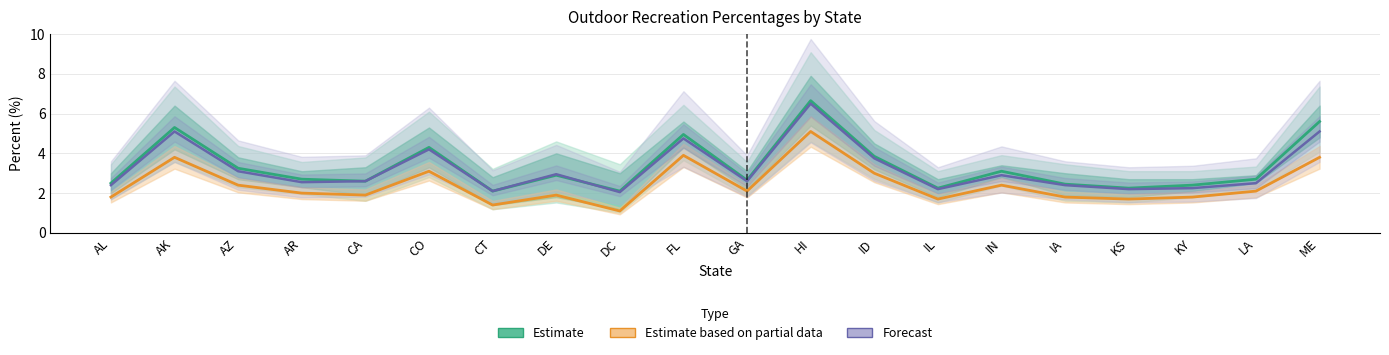

What is the spread (max minus min) of values at HI?

1.6